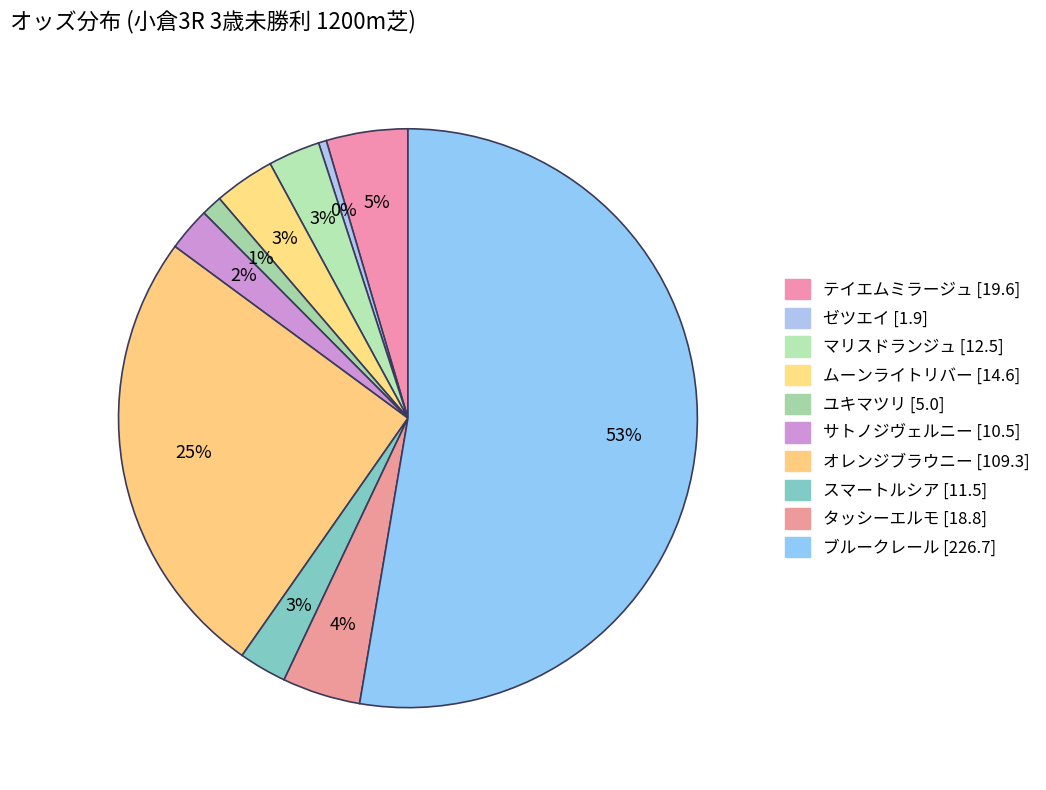

Which slice is the largest?

ブルークレール